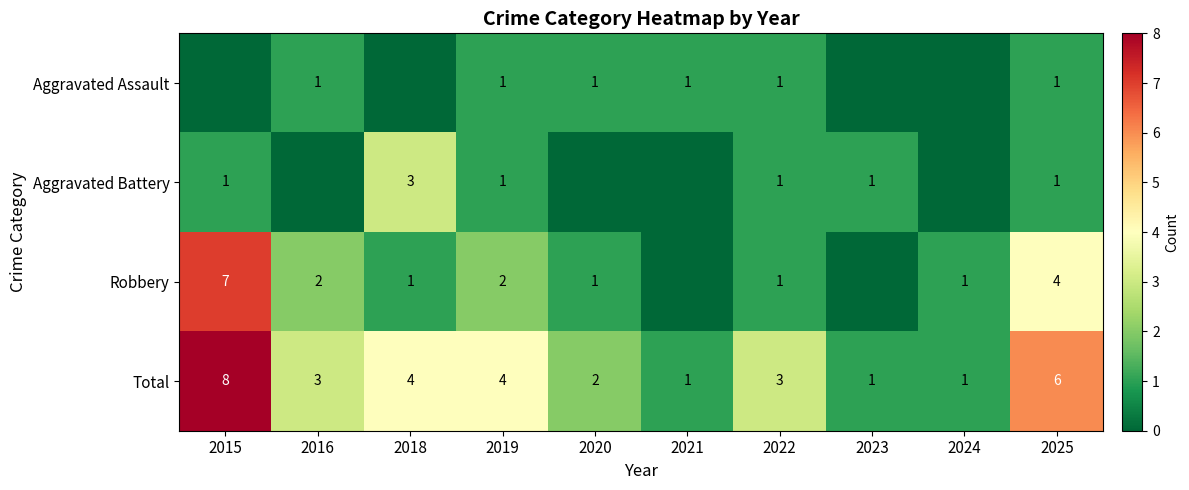

The value of Aggravated Battery at 2023 is 1. True or false?

True